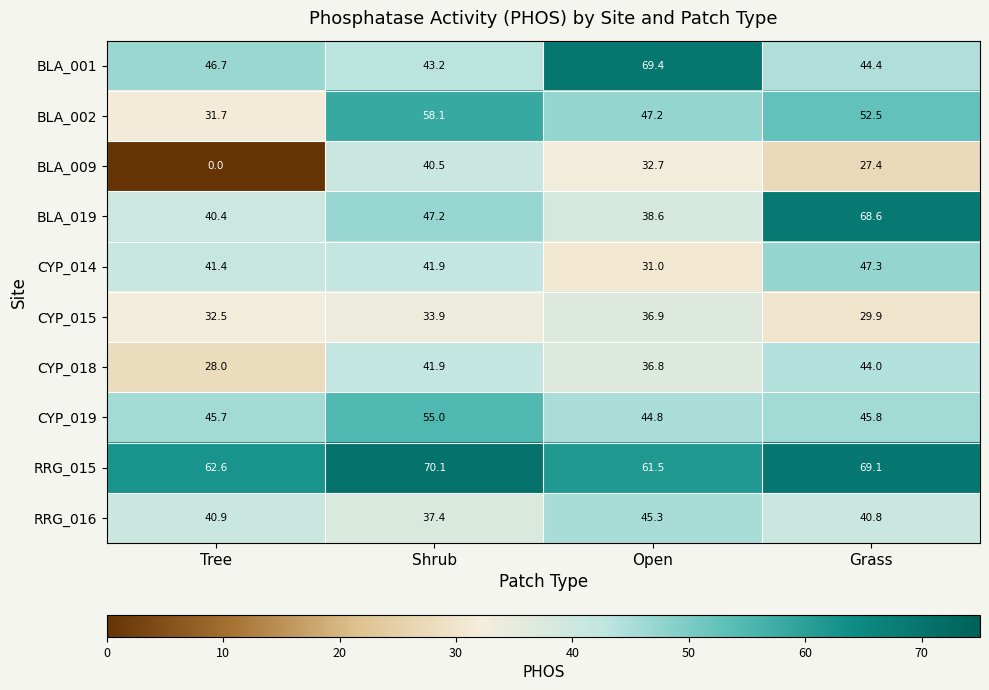

Where is CYP_015 nearest to the value 33?

Tree